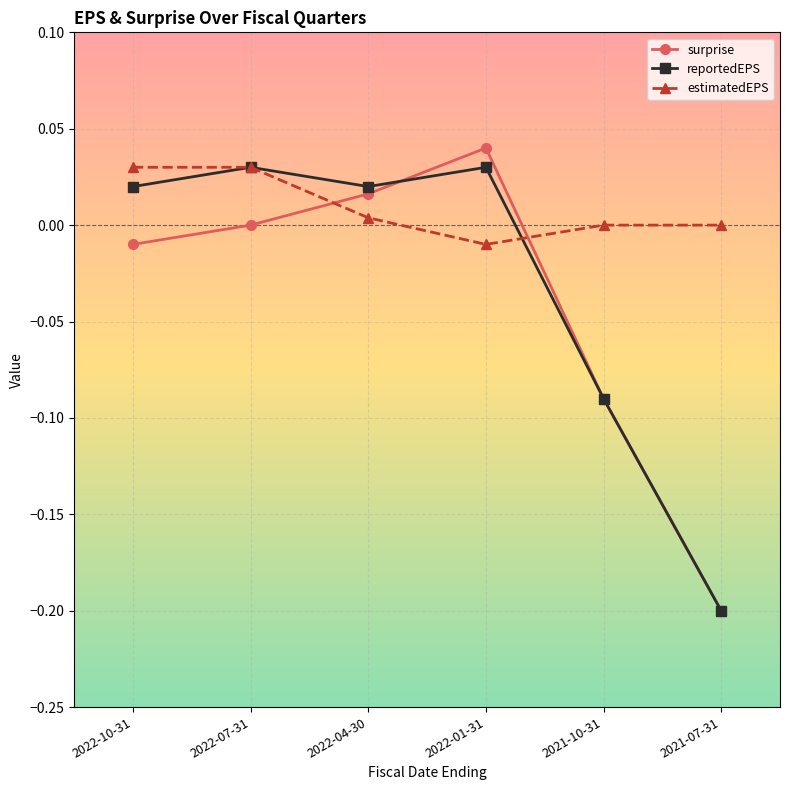

At which label does surprise reach its minimum?

2021-07-31